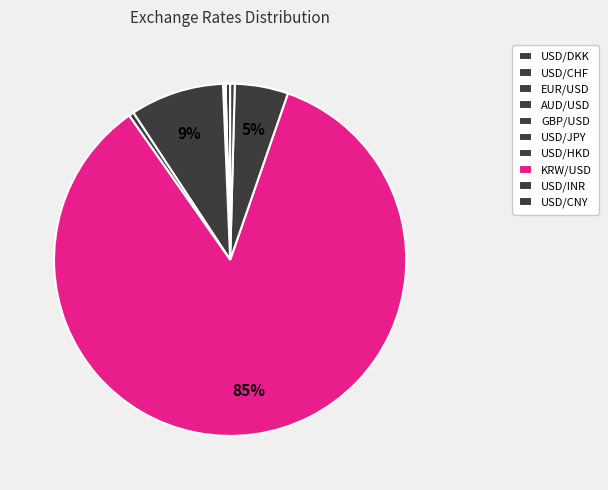

To the nearest percent, what is the difference between the largest and smallest slice percentages?

85%